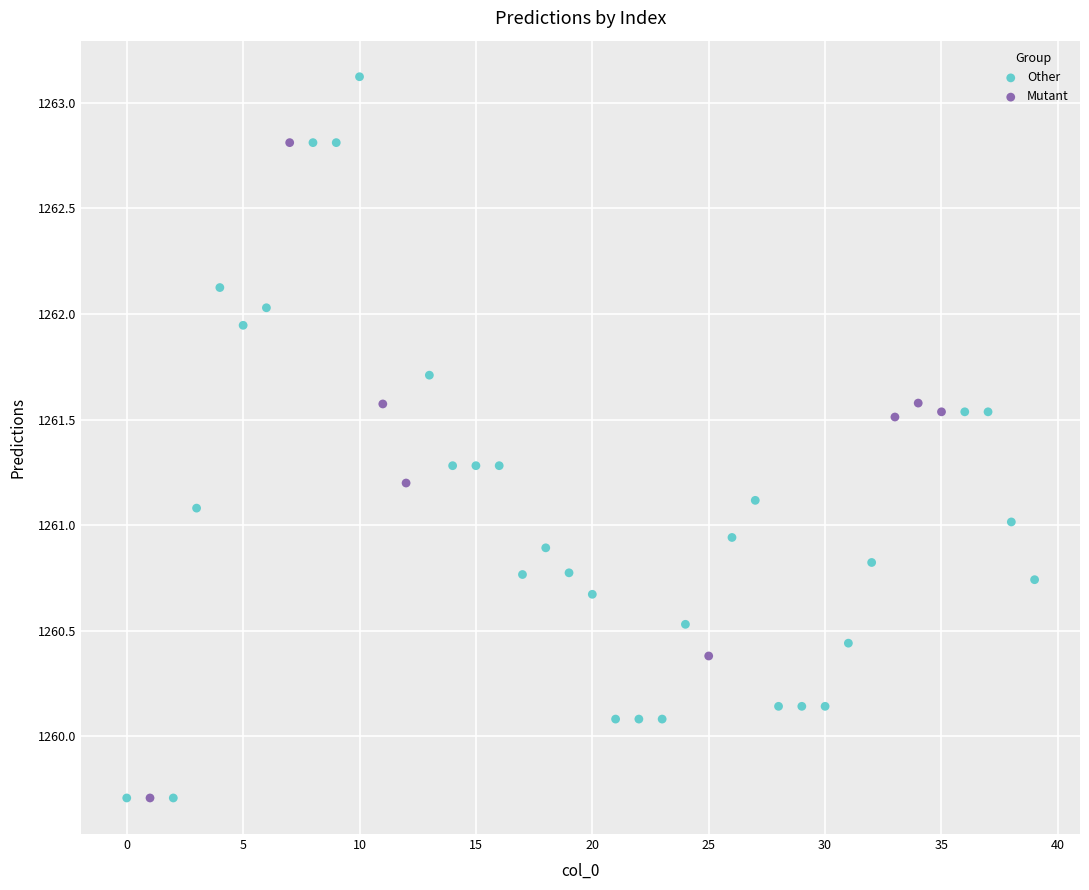

Which series reaches the maximum Y coordinate?

Other